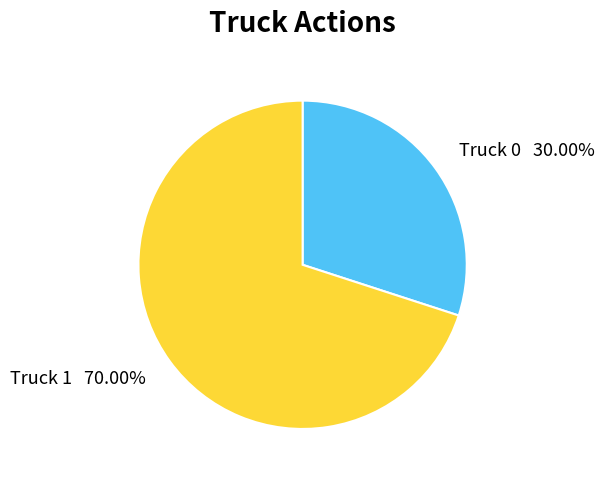

What is the largest slice in the pie chart?

Truck 1